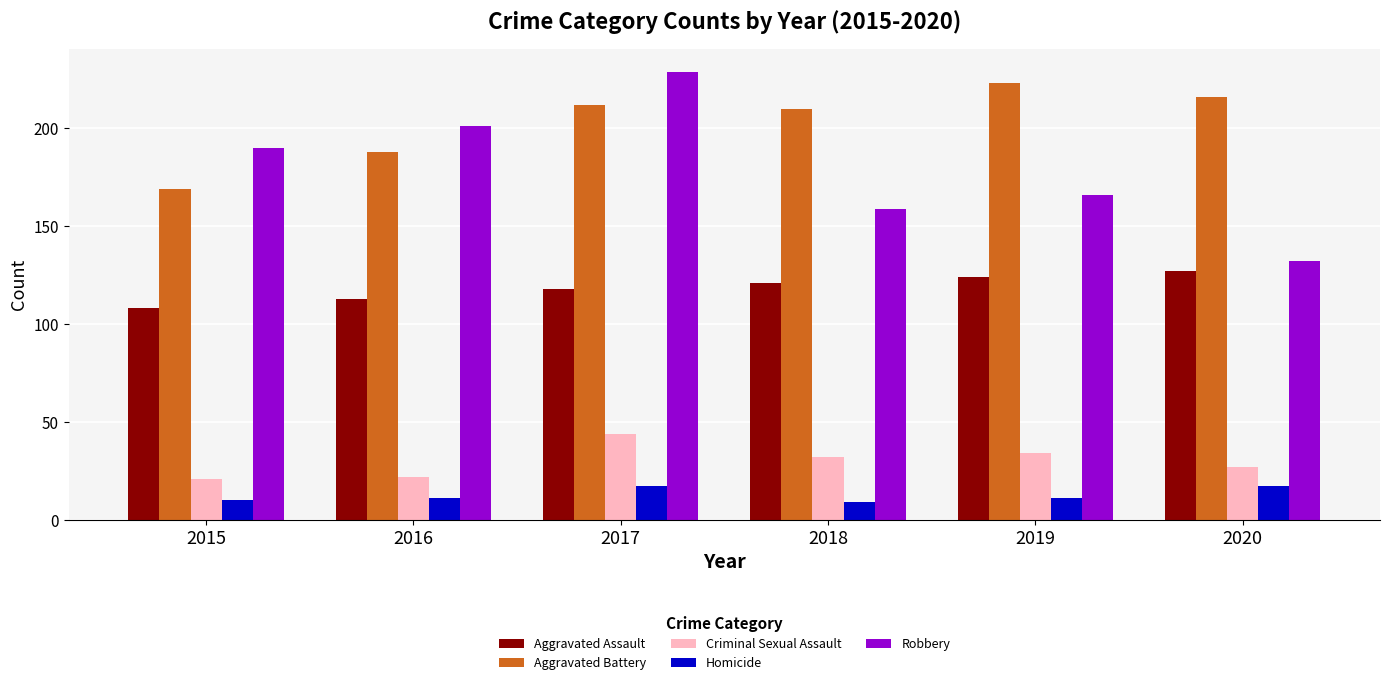

Reading left to right, list all the values displayed in this chart.

Aggravated Assault: 108	113	118	121	124	127
Aggravated Battery: 169	188	212	210	223	216
Criminal Sexual Assault: 21	22	44	32	34	27
Homicide: 10	11	17	9	11	17
Robbery: 190	201	229	159	166	132